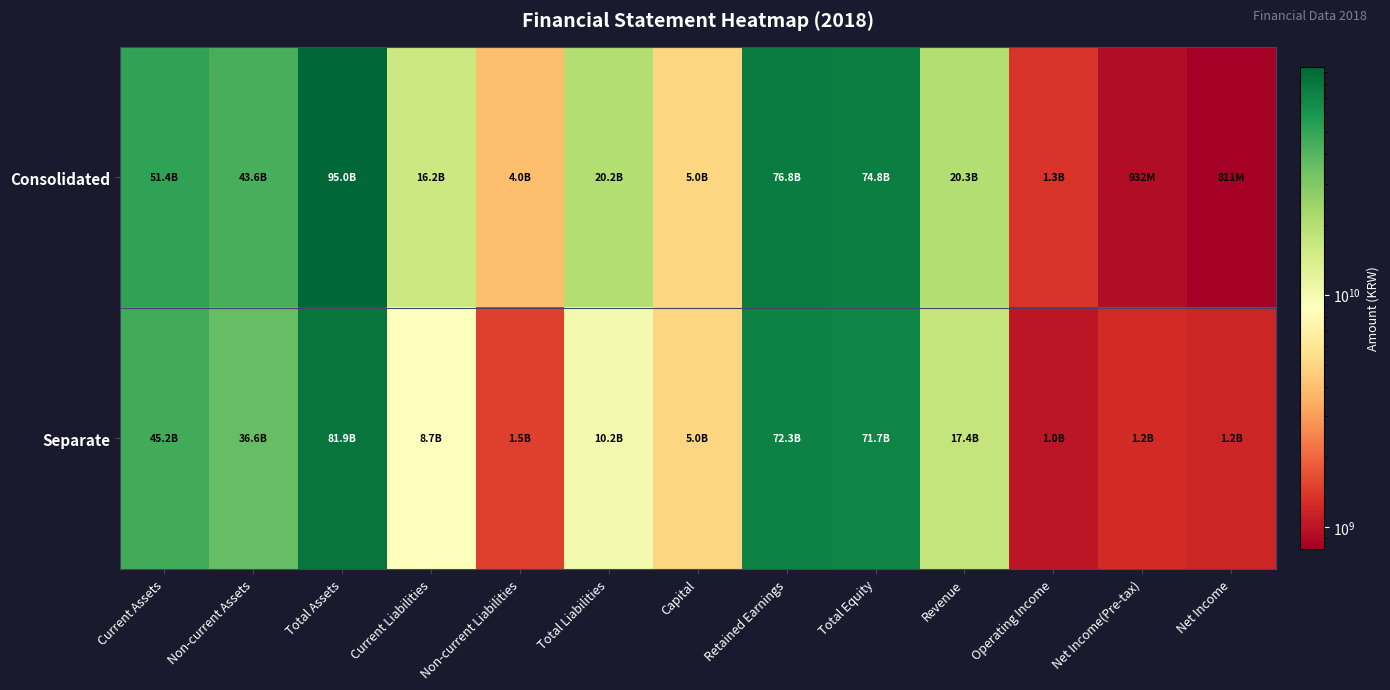

At how many categories does at least one series exceed 40933581785?

5